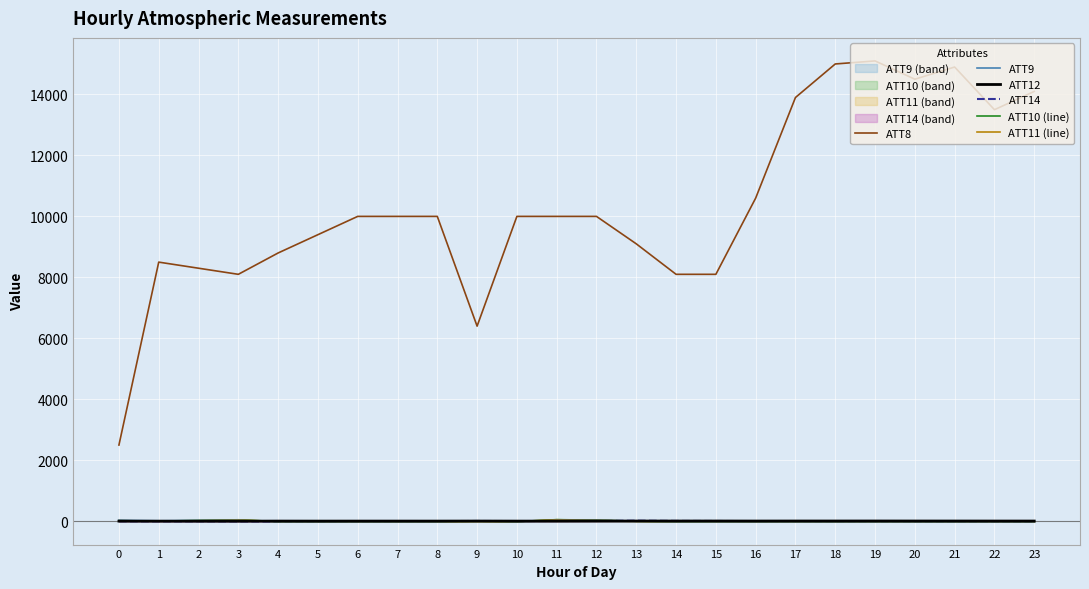

At how many categories does at least one series exceed 8867?

16